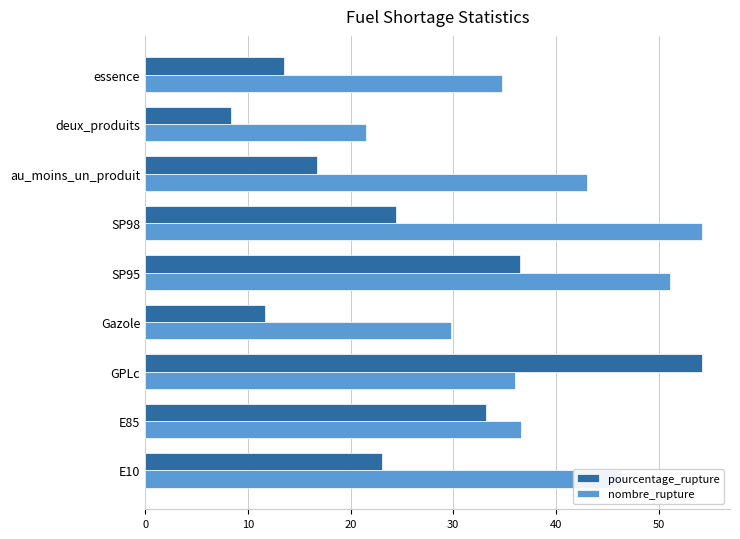

What is the greatest value displayed?

54.2